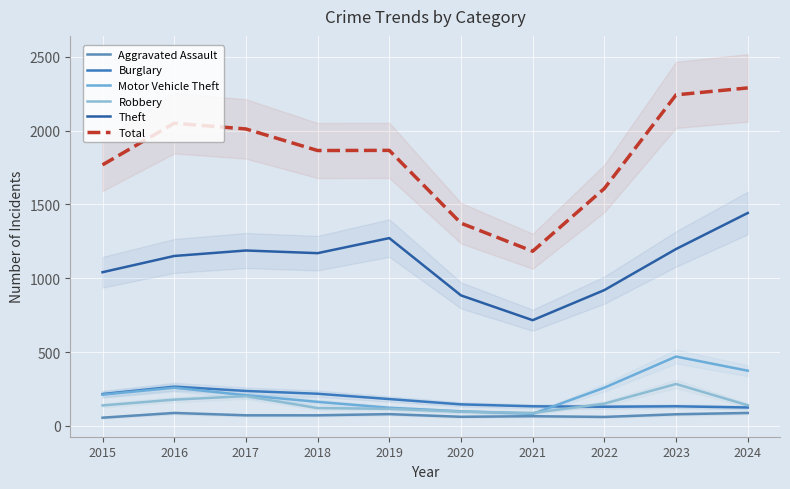

What is the value of the Theft point at the 6th from the left?

884